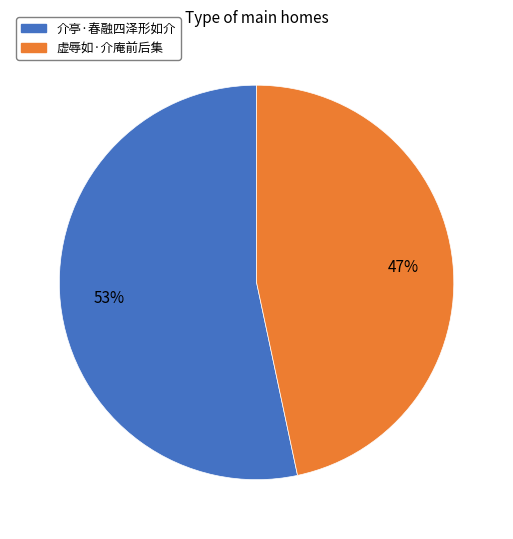

To the nearest percent, what percentage of the pie is 虚辱如·介庵前后集?

47%